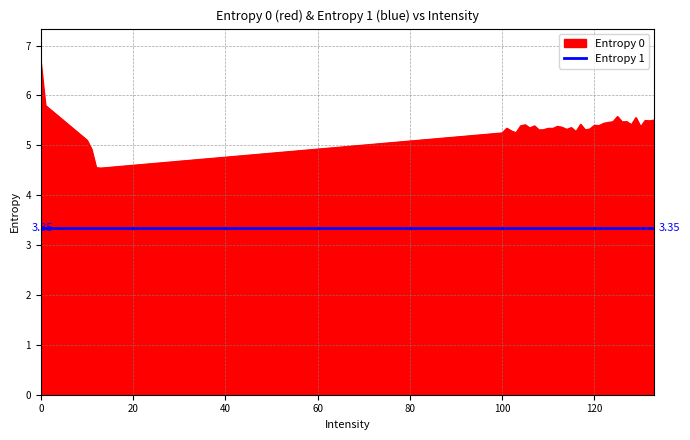

Rank the series by their average value, from lowest to highest.

Entropy 1, Entropy 0